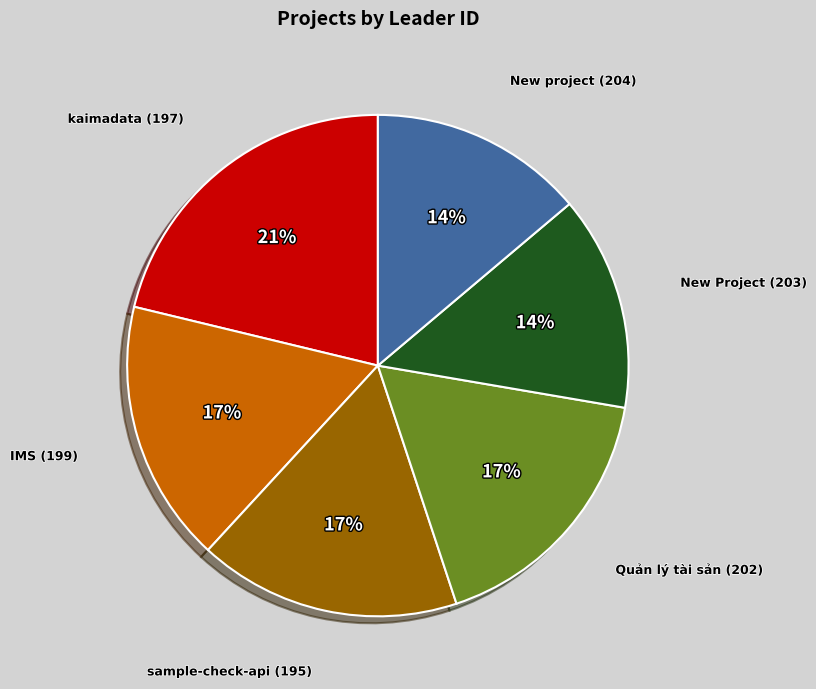

Do New Project (203) and New project (204) together represent more than half of the pie?

No